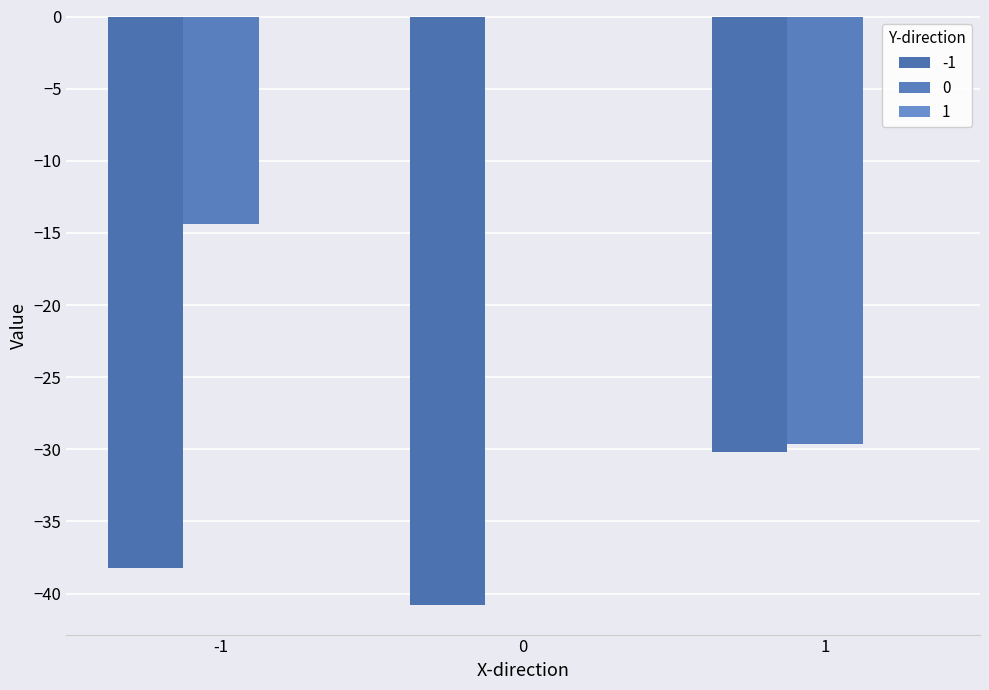

How many values in the 0 series exceed -14?

1